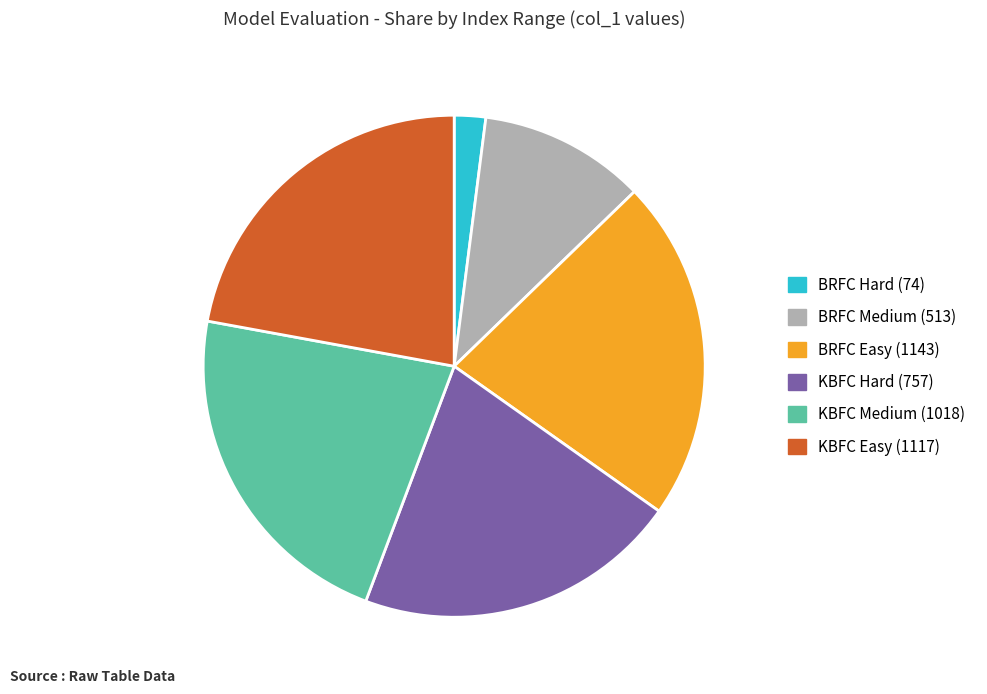

Between BRFC Medium (513) and KBFC Hard (757), which is larger?

KBFC Hard (757)